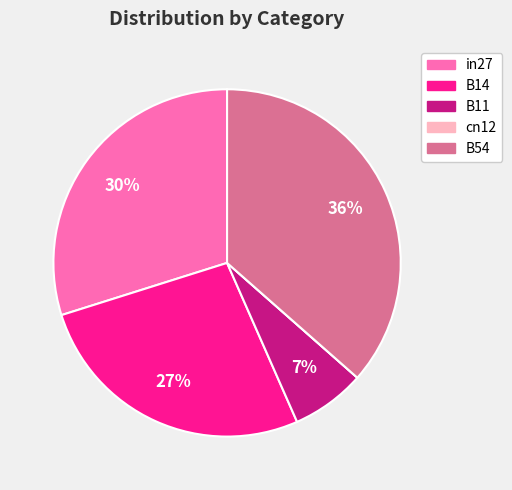

The B11 slice represents 18% of the pie. True or false?

False